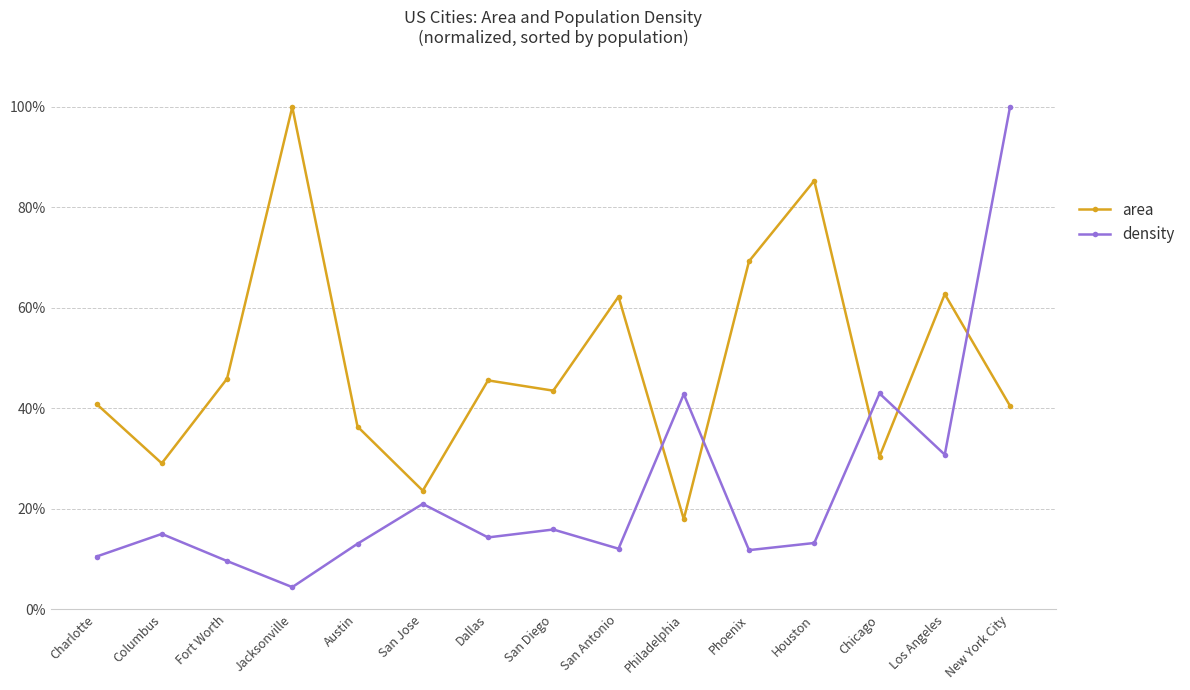

At which category does area reach its first local valley?

Columbus